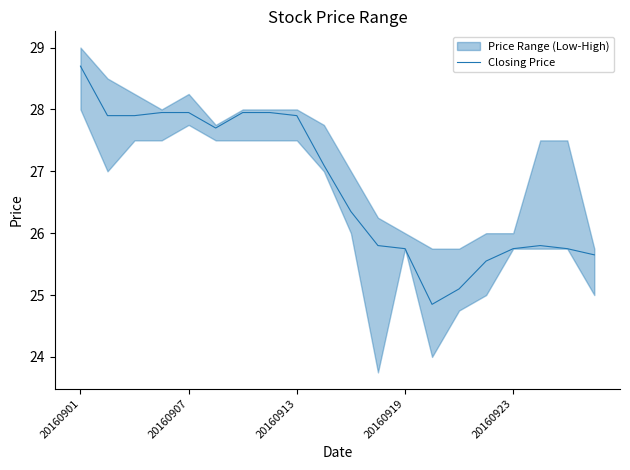

What is the sum of all values?

535.4